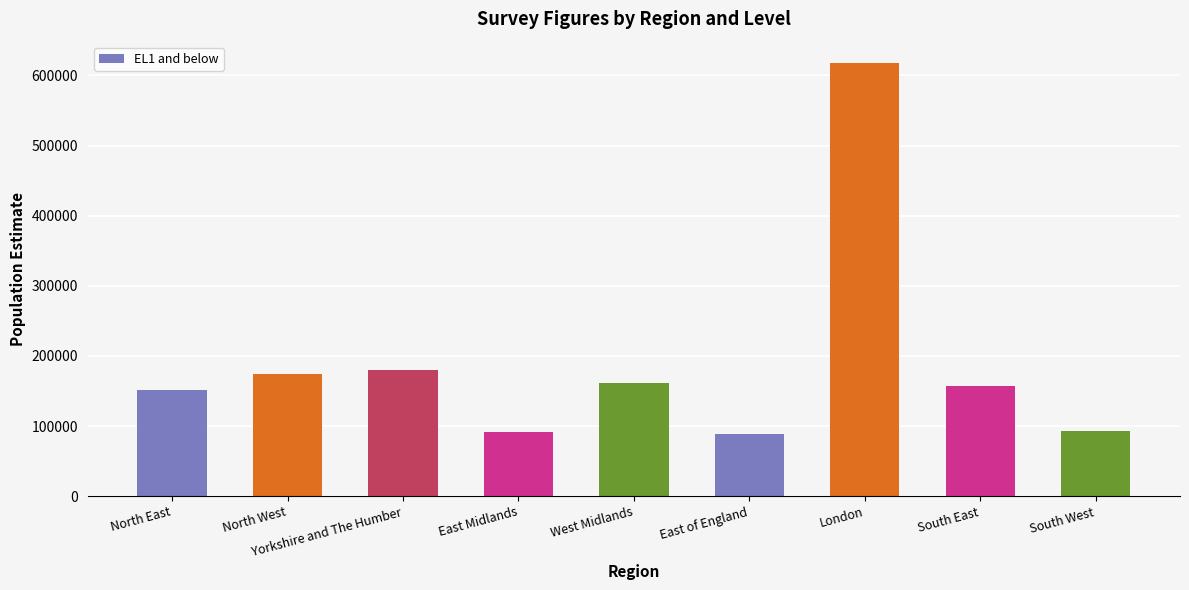

What is the ratio of the value at South West to the value at London?

0.2